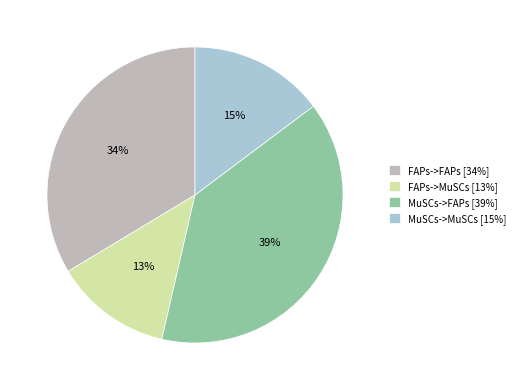

Combined, do FAPs->MuSCs and MuSCs->FAPs account for over 50%?

Yes